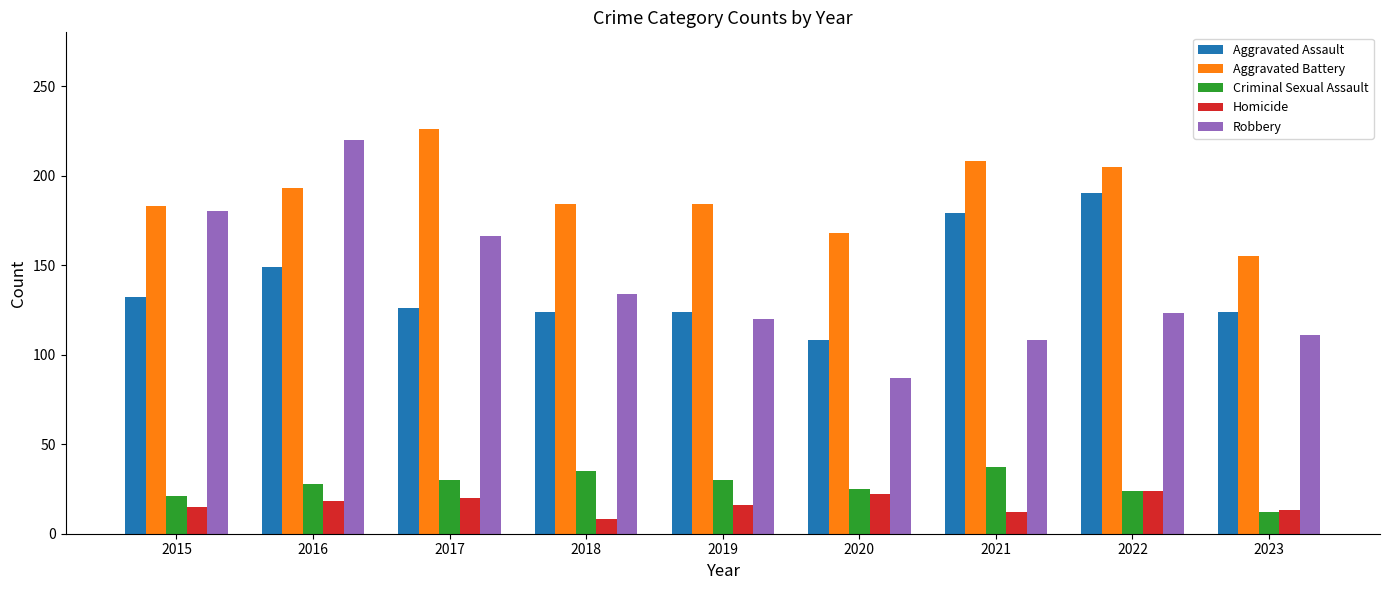

How many data points does each series have?

9